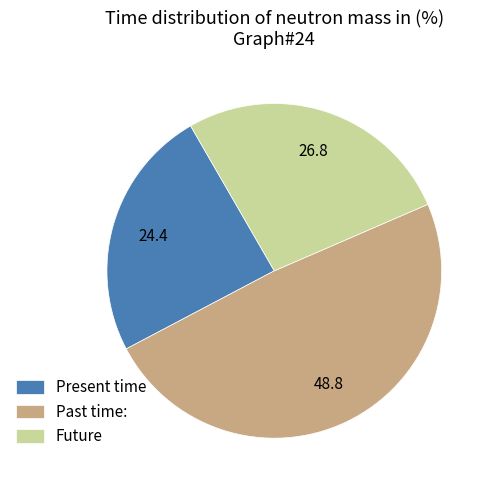

Which has a higher value, Future or Present time?

Future